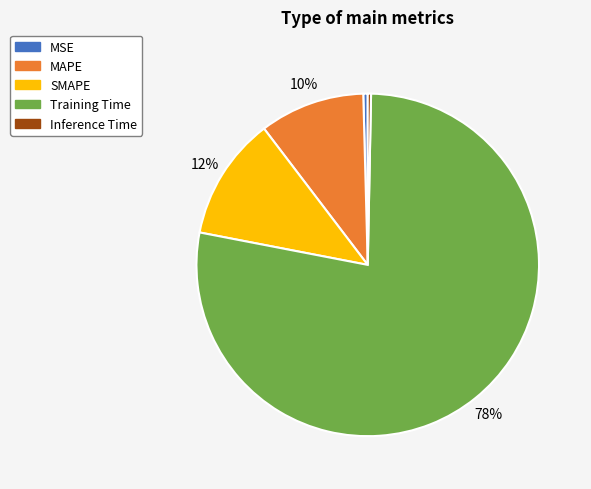

How many segments does this pie chart have?

5